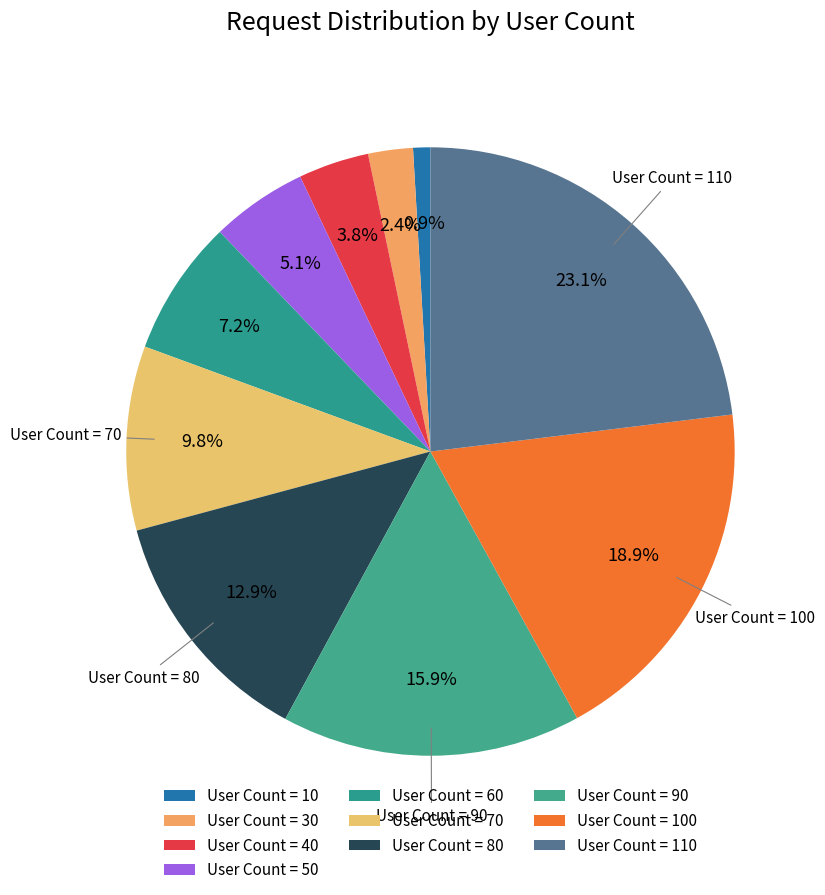

To the nearest percent, what is the average slice percentage?

10%